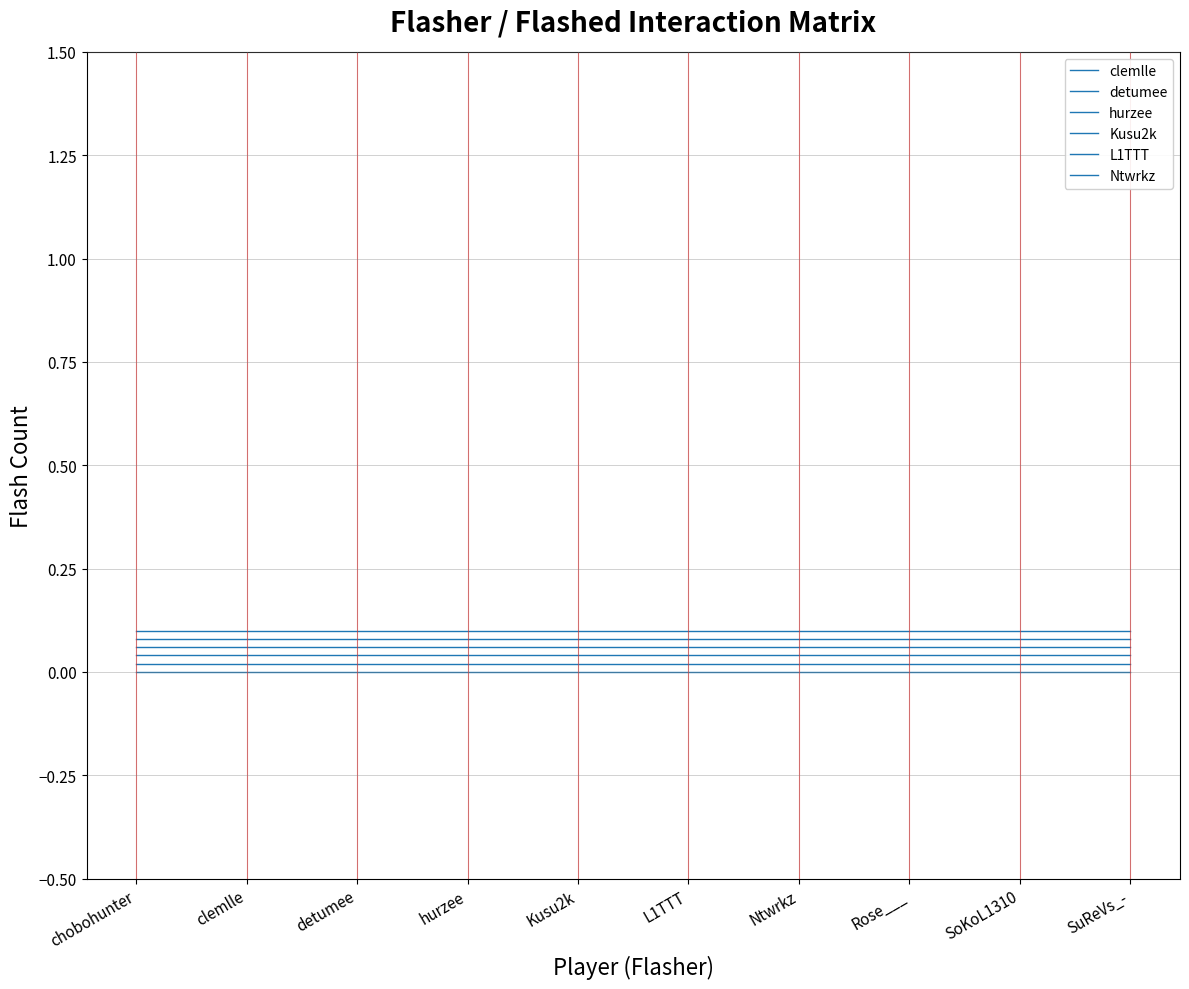

What is the greatest value displayed?

0.1